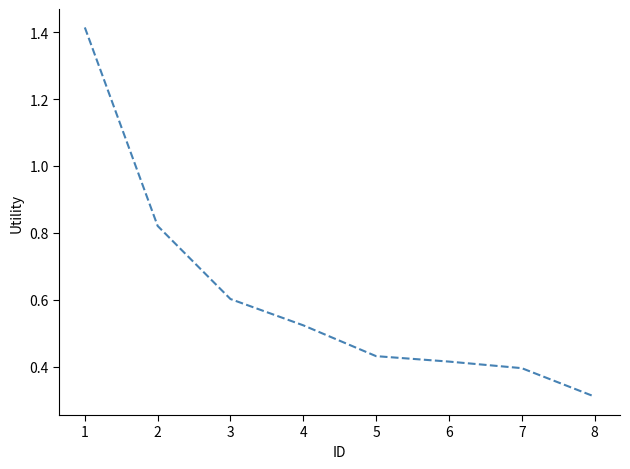

Count the values in the range 0 to 1.

7